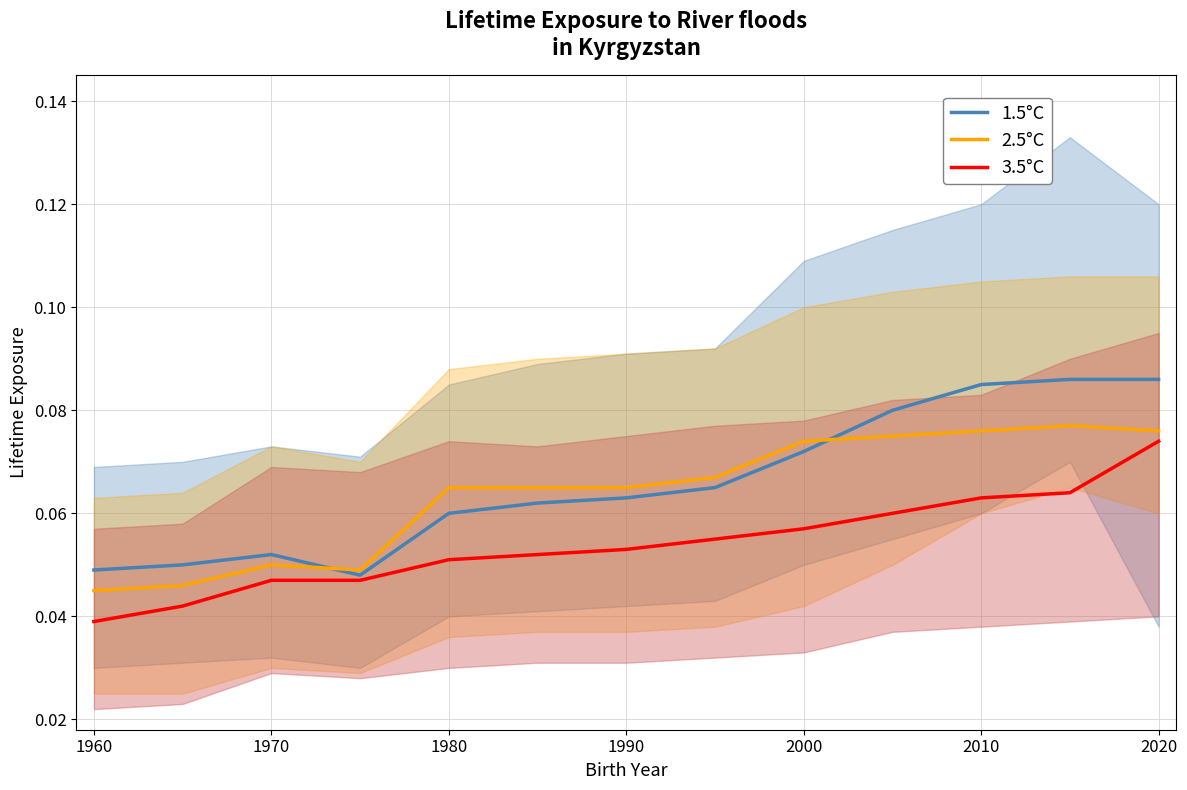

At which category does the chart reach its minimum across all series?

1960